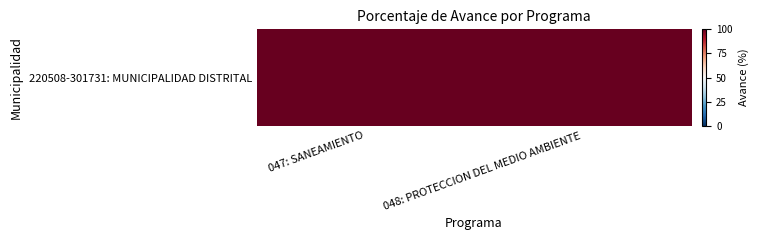

True or false: the data shows 42.2 at 047: SANEAMIENTO.

False